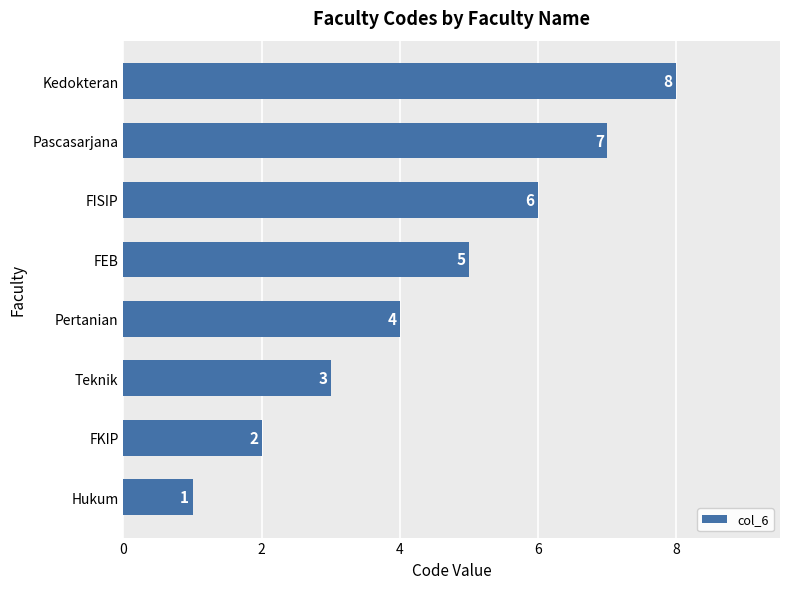

List the labels in order of value, smallest first.

Hukum, FKIP, Teknik, Pertanian, FEB, FISIP, Pascasarjana, Kedokteran